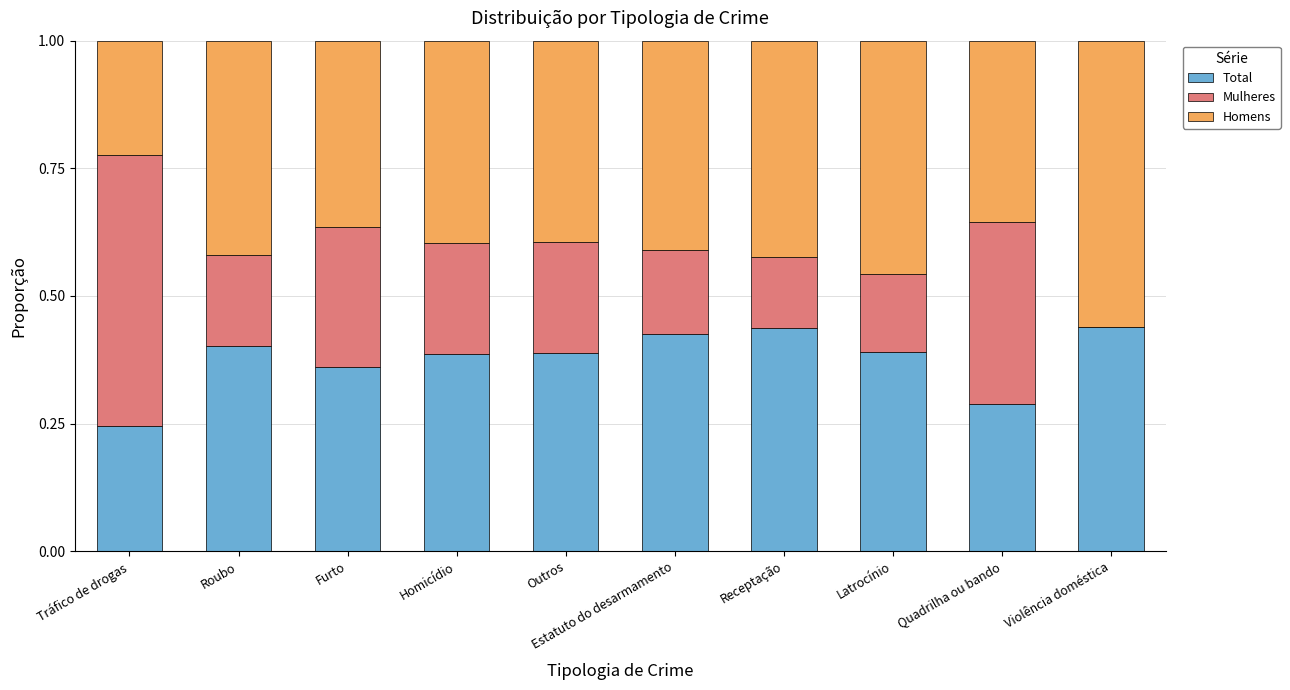

The Total series shows 0.5 at Quadrilha ou bando. True or false?

False